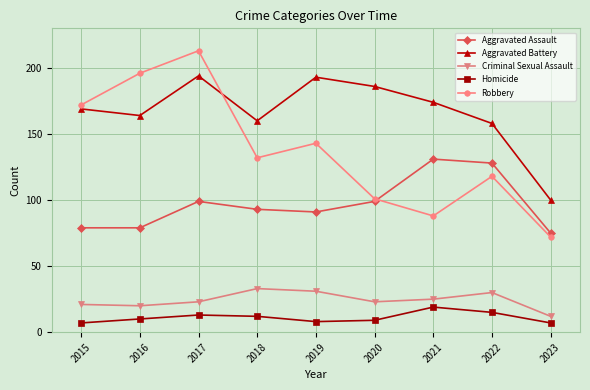

True or false: Aggravated Assault and Aggravated Battery cross at least once.

False